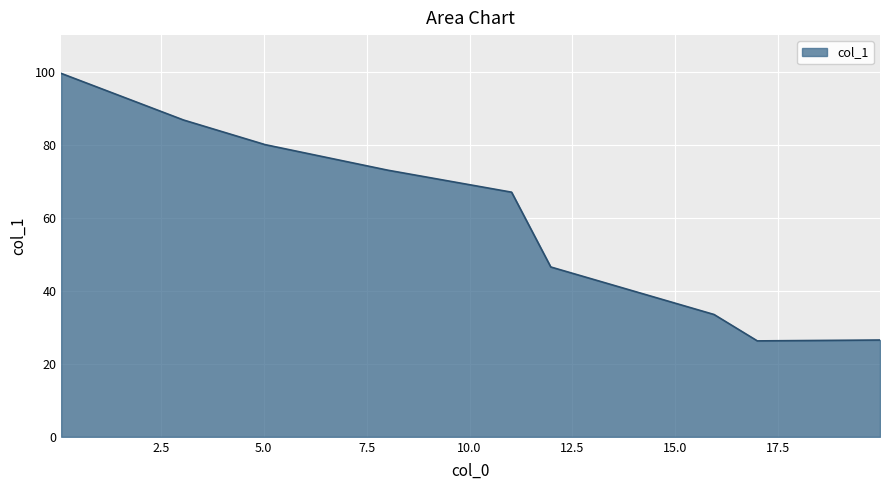

What is the maximum value shown in the chart?

99.5